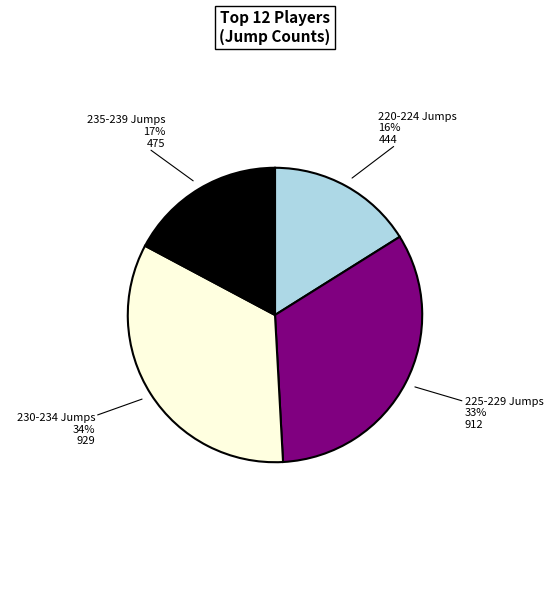

To the nearest percent, what is the average slice percentage?

25%